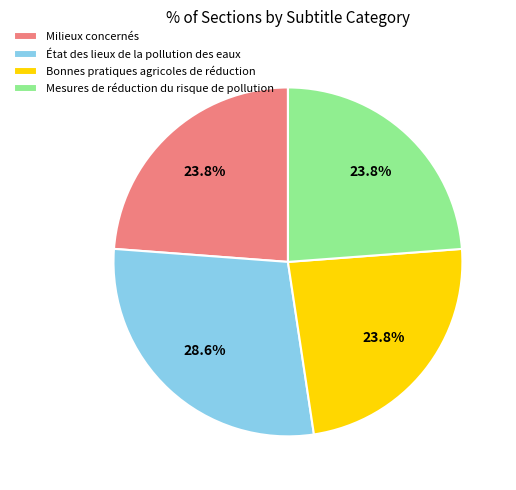

Between Milieux concernés and État des lieux de la pollution des eaux, which is larger?

État des lieux de la pollution des eaux